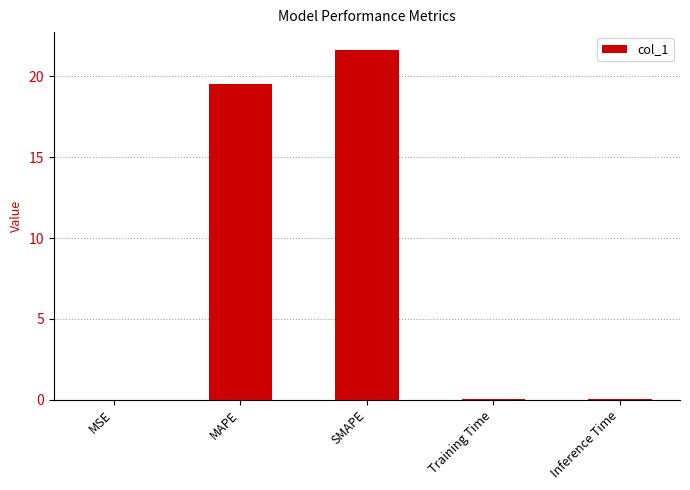

The value at MSE is 0.0. True or false?

True